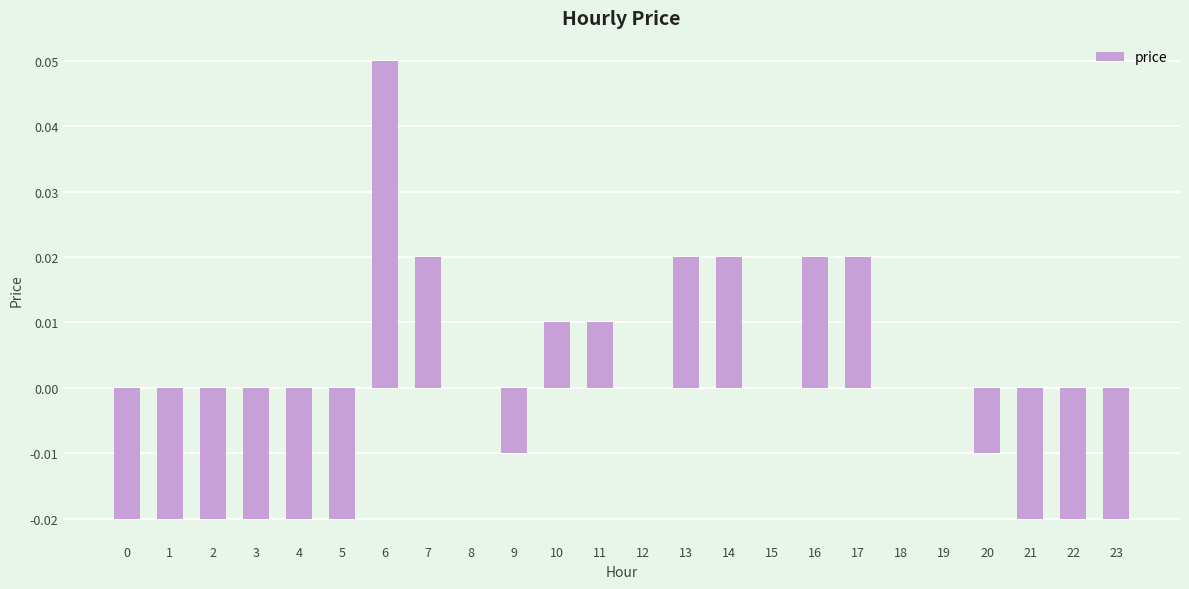

The value at 13 is 0.0. True or false?

True